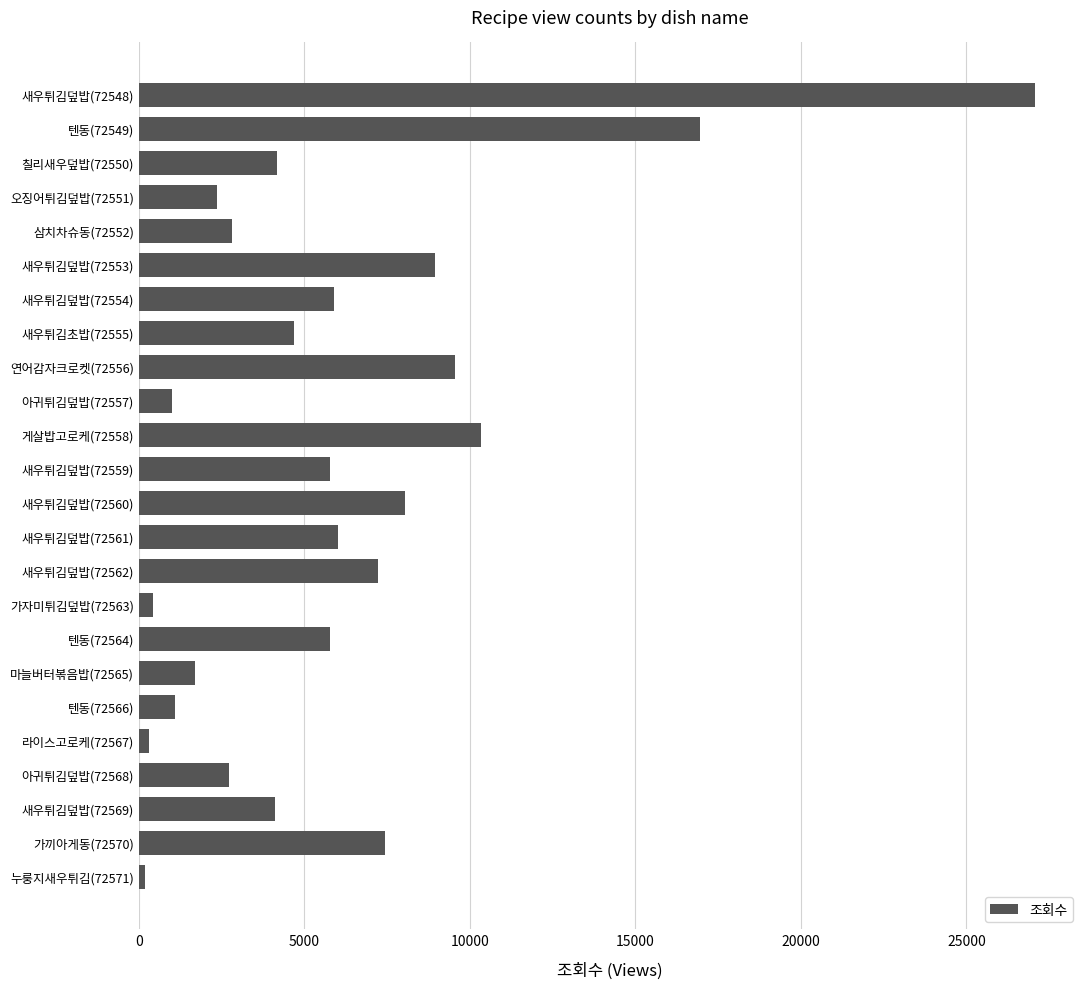

What is the label of the 22nd bar from the bottom?

칠리새우덮밥(72550)